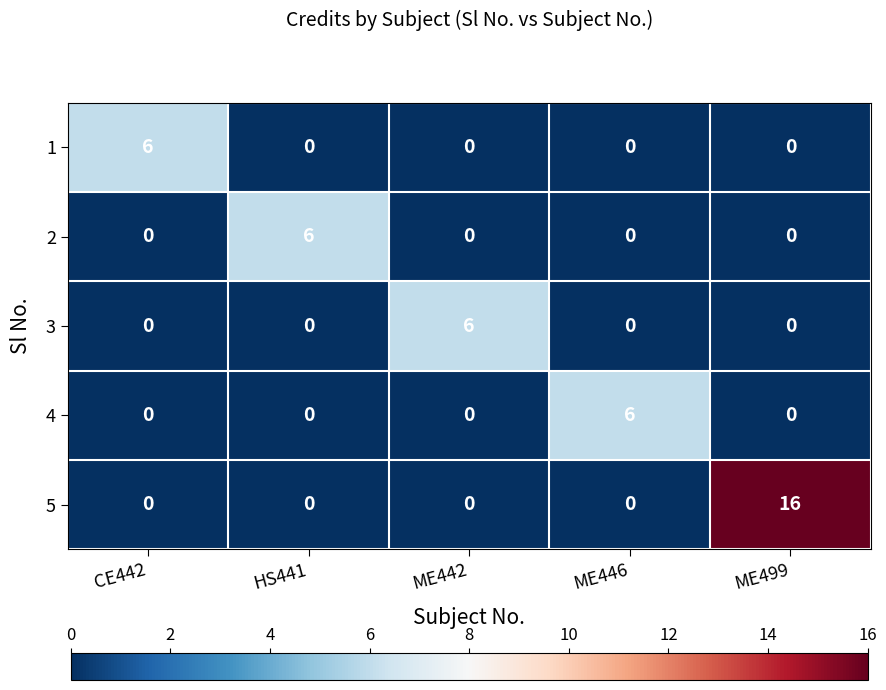

Count the 3 values in the range 0 to 1.

4